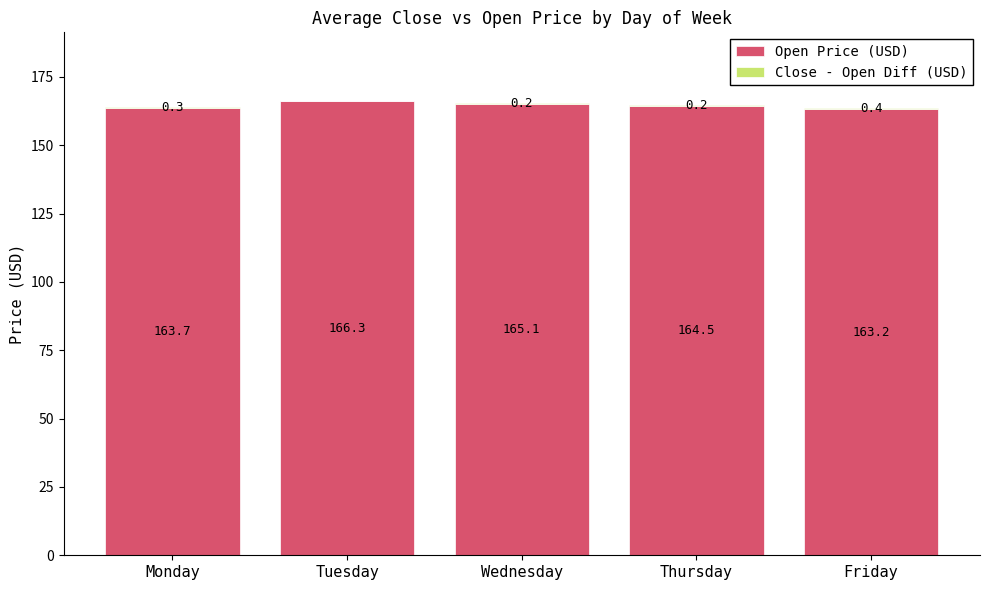

At which category is the sum across all series the highest?

Tuesday